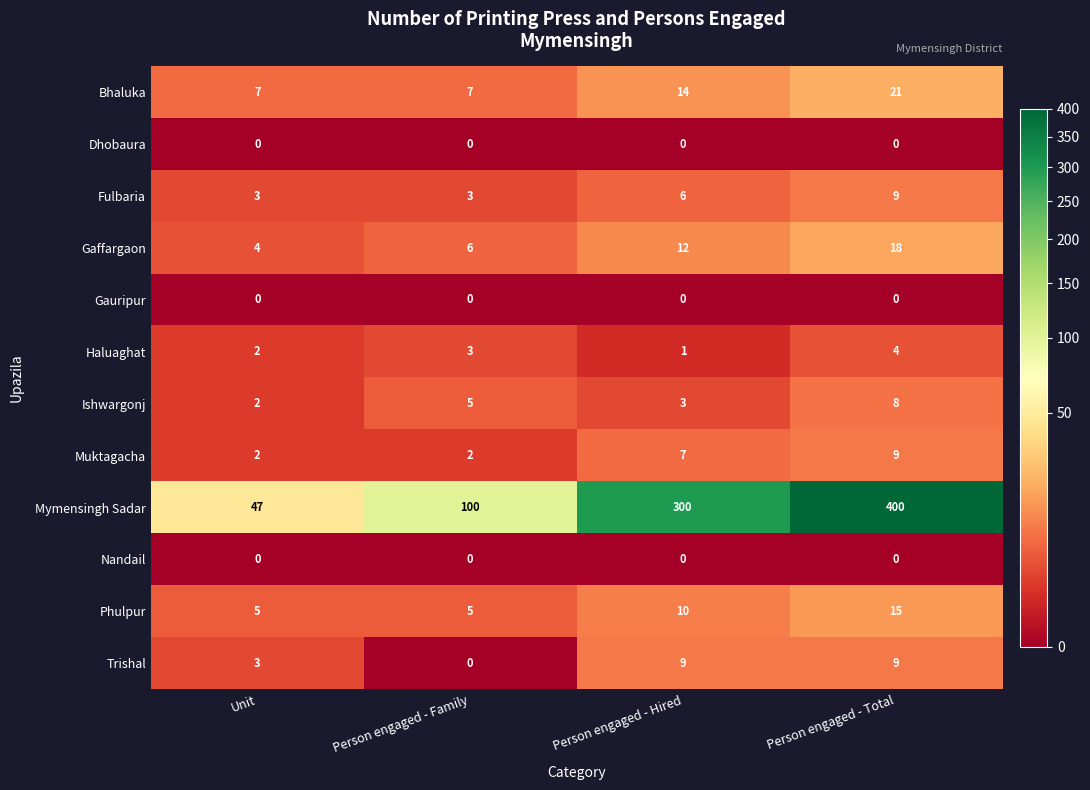

How many Fulbaria values are between 3 and 9?

4